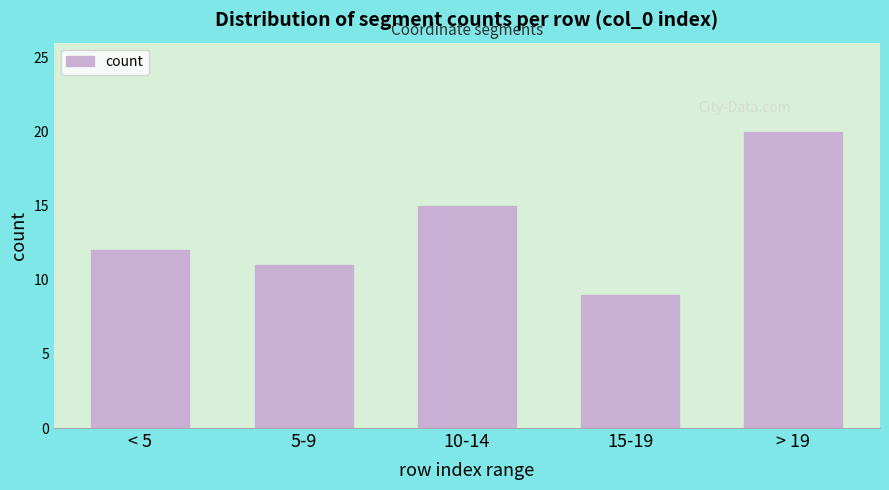

Reading left to right, what are all the values shown in this chart?

12	11	15	9	20